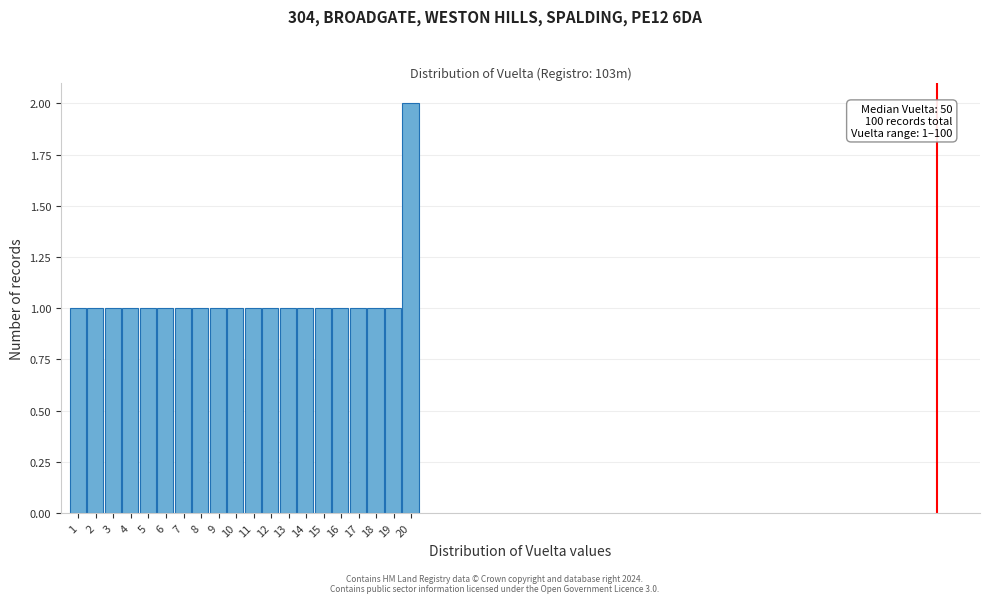

Which range on the x-axis has the tallest bar?

20 to 21